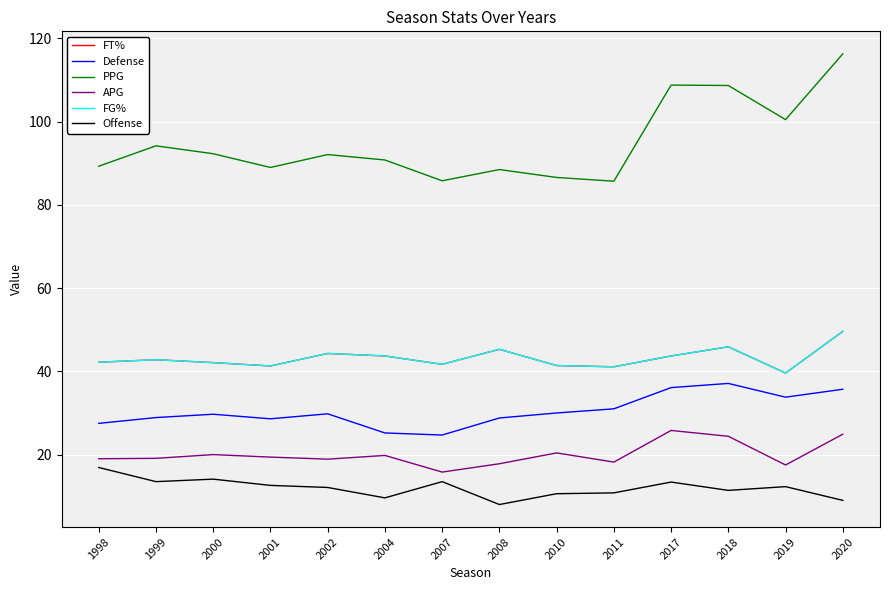

Reading left to right, extract all data points from this chart.

FT%: 1998=42.2	1999=42.8	2000=42.1	2001=41.3	2002=44.3	2004=43.7	2007=41.7	2008=45.3	2010=41.4	2011=41.1	2017=43.7	2018=45.9	2019=39.6	2020=49.6
Defense: 1998=27.5	1999=28.9	2000=29.7	2001=28.6	2002=29.8	2004=25.2	2007=24.7	2008=28.8	2010=30.0	2011=31.0	2017=36.1	2018=37.1	2019=33.8	2020=35.7
PPG: 1998=89.3	1999=94.2	2000=92.3	2001=89.0	2002=92.1	2004=90.8	2007=85.8	2008=88.5	2010=86.6	2011=85.7	2017=108.8	2018=108.7	2019=100.5	2020=116.3
APG: 1998=19.0	1999=19.1	2000=20.0	2001=19.4	2002=18.9	2004=19.8	2007=15.8	2008=17.8	2010=20.4	2011=18.2	2017=25.8	2018=24.4	2019=17.5	2020=24.9
FG%: 1998=42.2	1999=42.8	2000=42.1	2001=41.3	2002=44.3	2004=43.7	2007=41.7	2008=45.3	2010=41.4	2011=41.1	2017=43.7	2018=45.9	2019=39.6	2020=49.6
Offense: 1998=16.9	1999=13.5	2000=14.1	2001=12.6	2002=12.1	2004=9.6	2007=13.5	2008=8.0	2010=10.6	2011=10.8	2017=13.4	2018=11.4	2019=12.3	2020=9.0